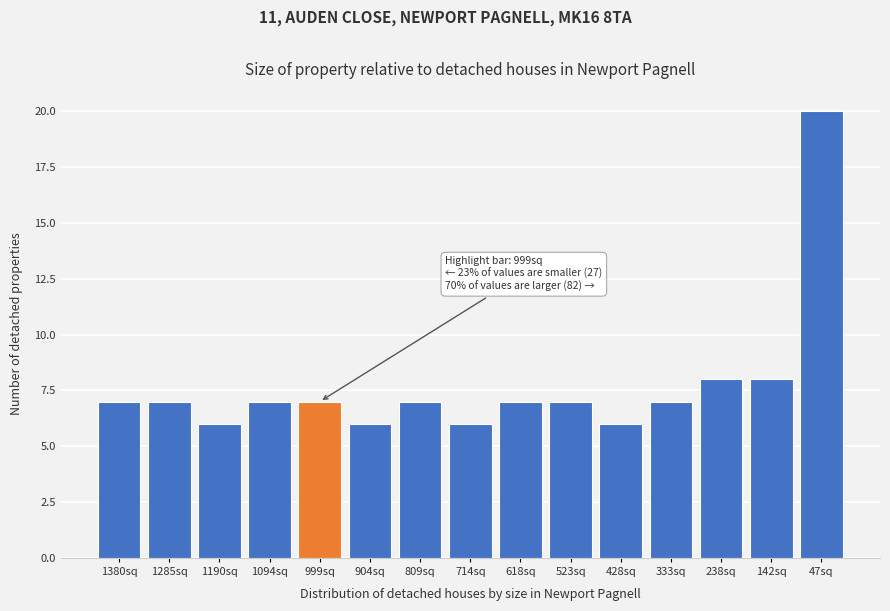

Reading left to right, what are all the values shown in this chart?

1380sq=7	1285sq=7	1190sq=6	1094sq=7	999sq=7	904sq=6	809sq=7	714sq=6	618sq=7	523sq=7	428sq=6	333sq=7	238sq=8	142sq=8	47sq=20